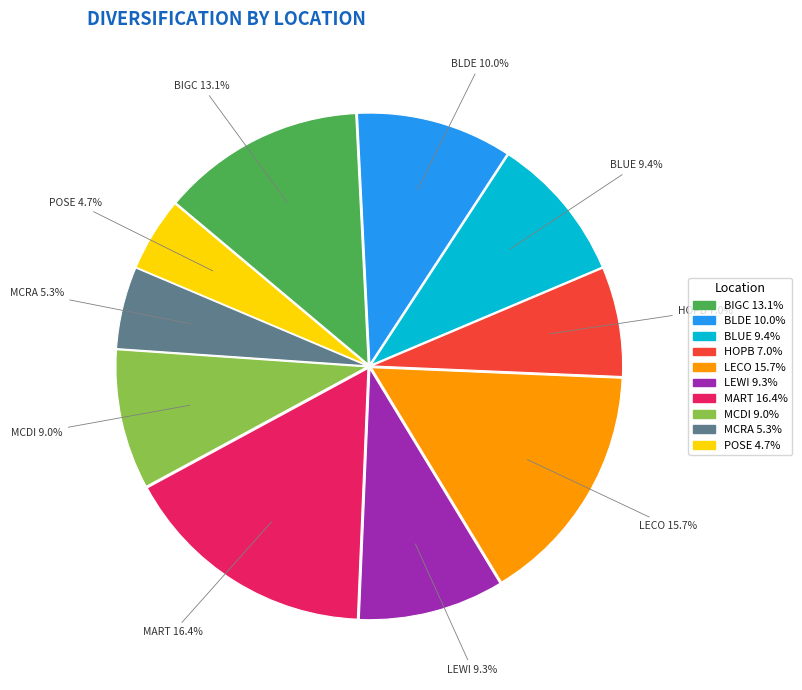

Does BIGC represent more than half of the total?

No